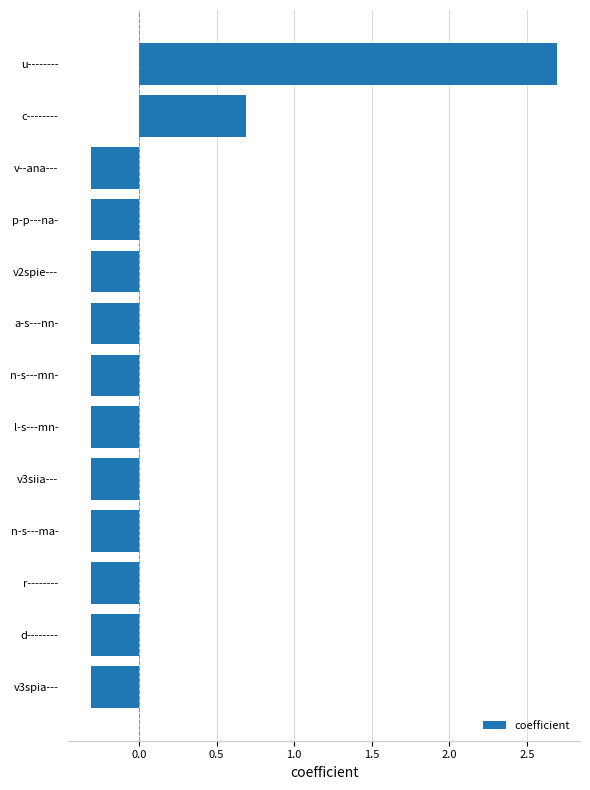

What is the difference between the second highest and minimum values?

1.0